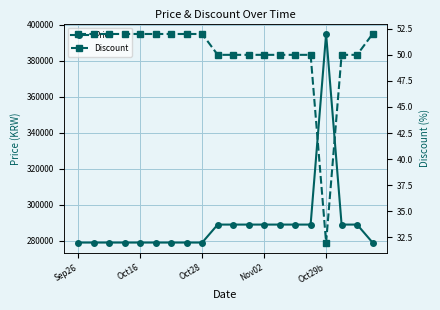

Reading right to left, extract all data points from this chart.

Price: 279000	289000	289000	395000	289000	289000	289000	289000	289000	289000	289000	279000	279000	279000	279000	279000	279000	279000	279000	279000
Discount: 52	50	50	32	50	50	50	50	50	50	50	52	52	52	52	52	52	52	52	52